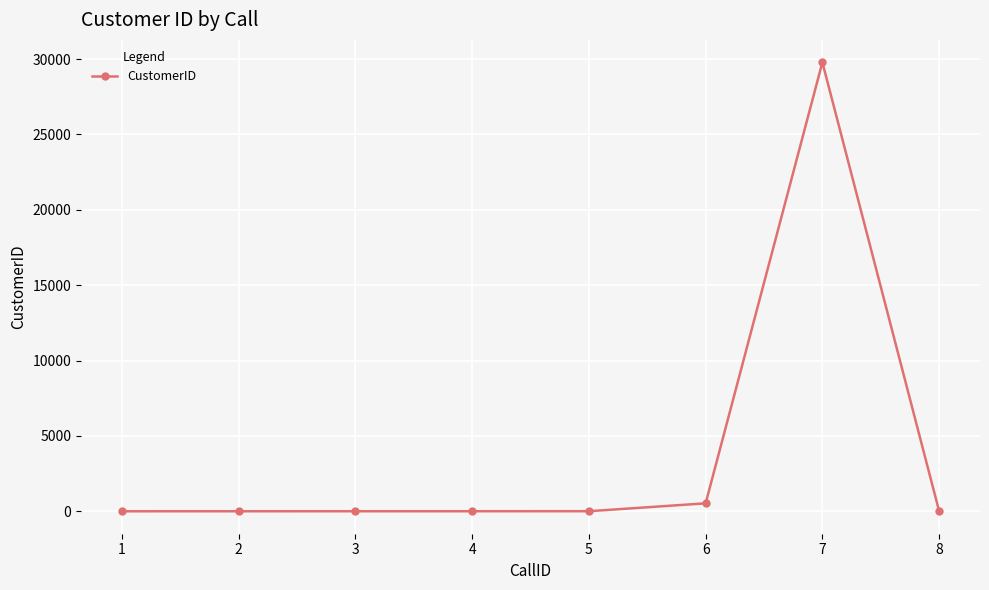

Count the number of categories in the chart.

8